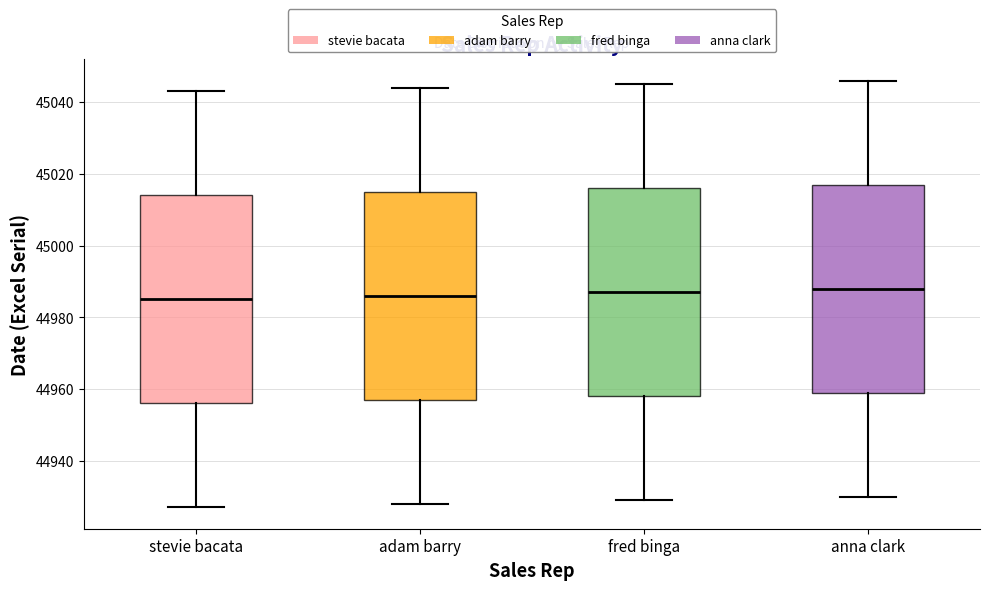

Where does the median line of the box for stevie bacata sit on the y-axis? The values are not printed on the chart, so give them approximately, as read against the axis.

44986